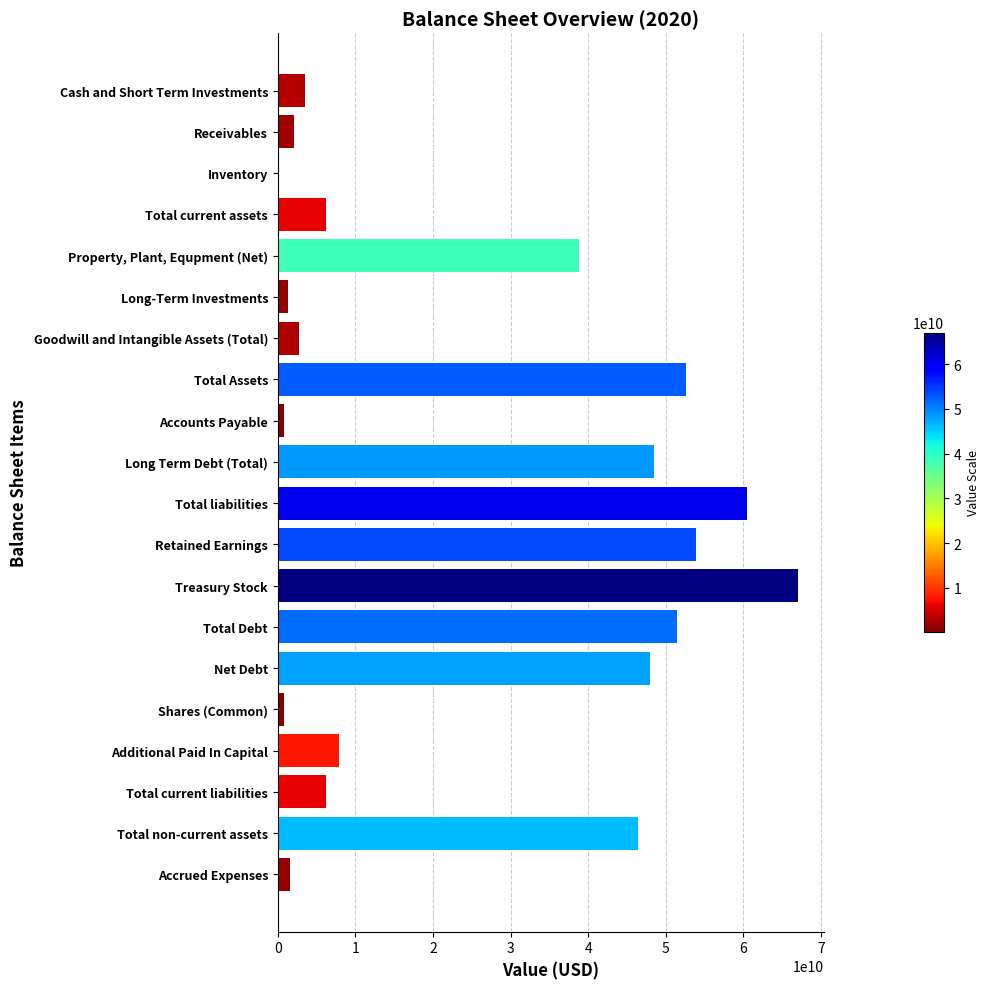

Is it true that the value at Treasury Stock is 14608336838?

False